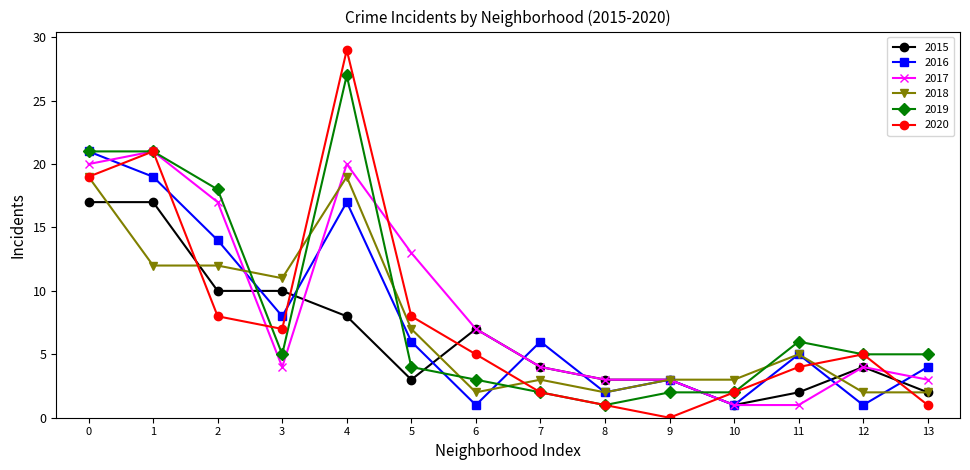

Where do 2015 and 2019 first cross each other?

2 and 3